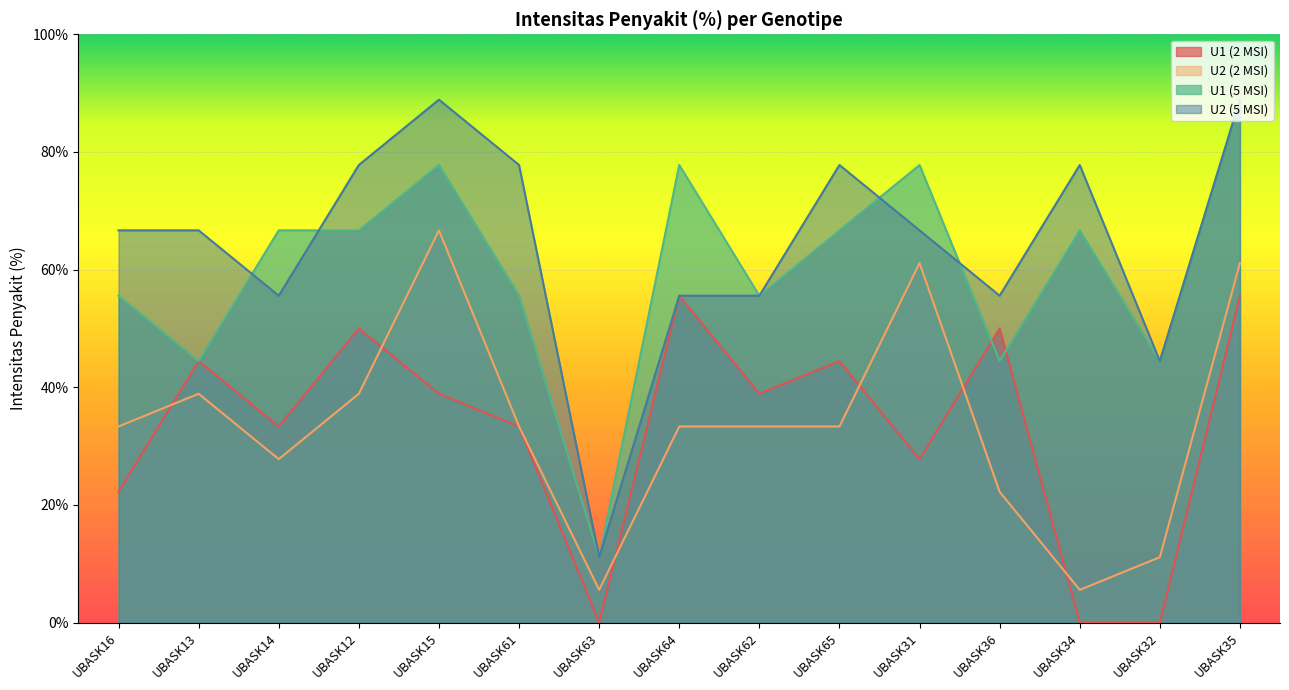

Which series has the largest range (max minus min)?

U1 (5 MSI)